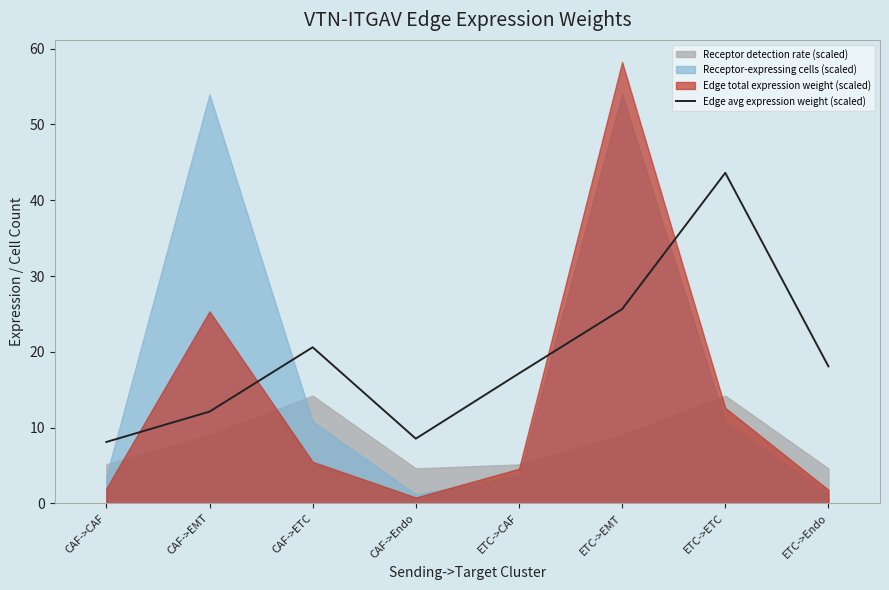

How many values are below 18?

4